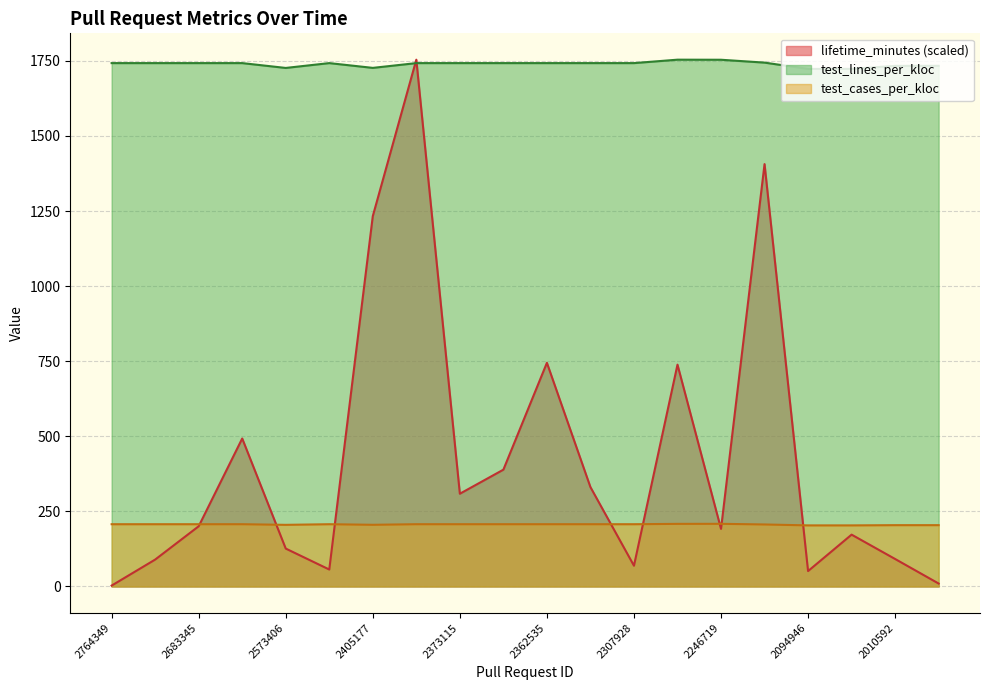

What is the value of the lifetime_minutes point at the 17th from the left?

51.2